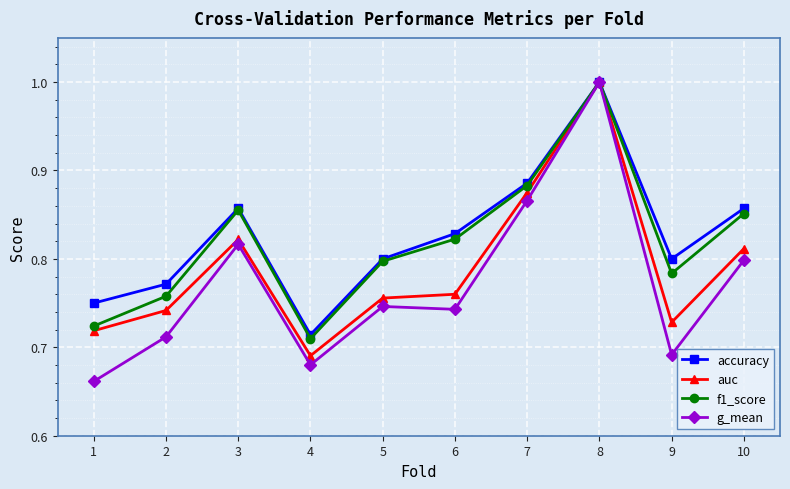

Where is auc nearest to the value 0?

4